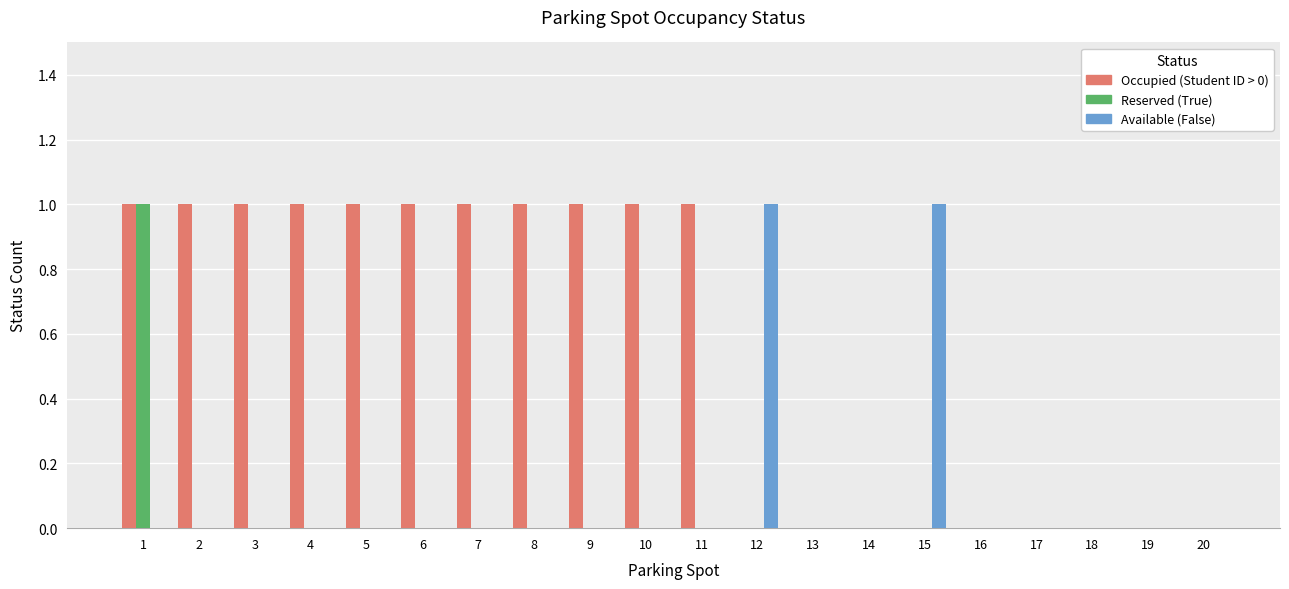

Are the bars horizontal?

No